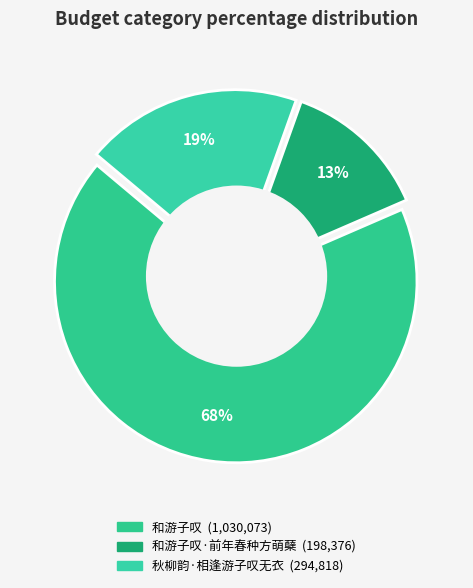

Which category has the smallest portion of the pie?

和游子叹·前年春种方萌蘖